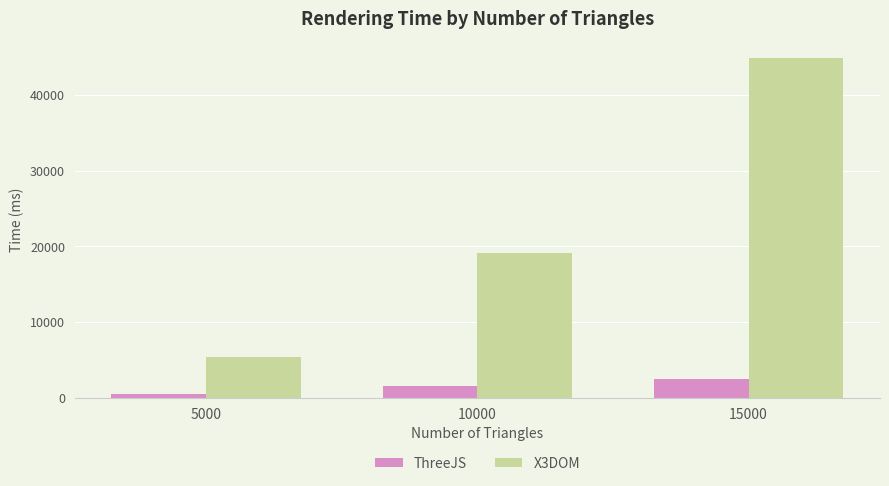

What is the total value across all series at 15000?

47329.8